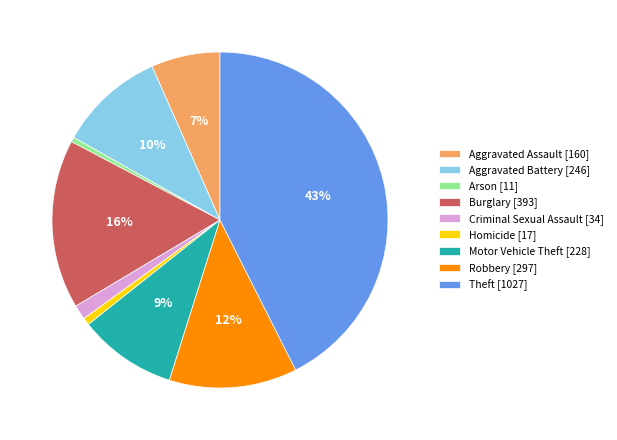

Is the sum of Homicide and Burglary greater than half?

No